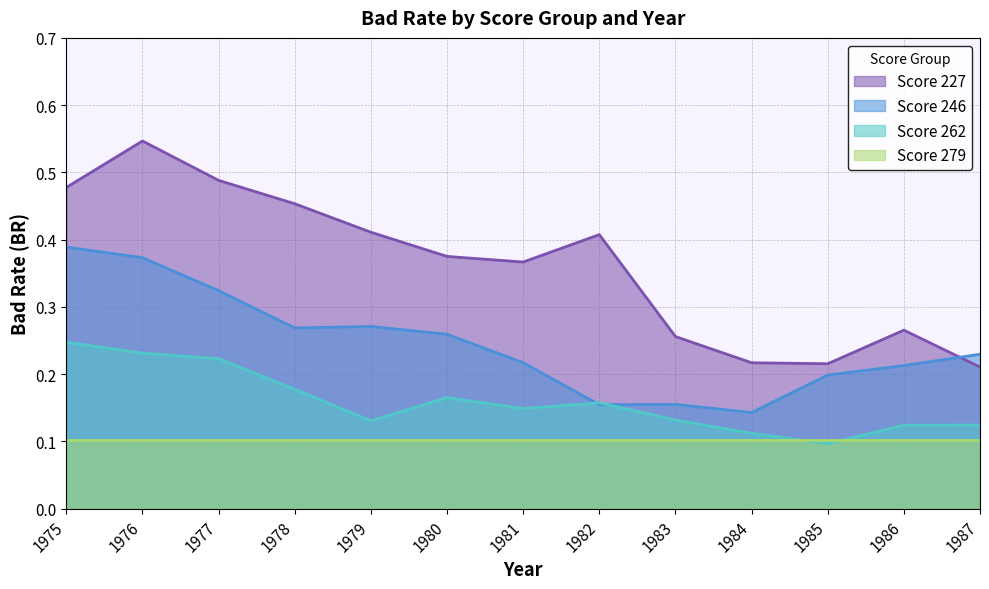

In Score 227, how many points are higher than both neighbors (excluding endpoints)?

3